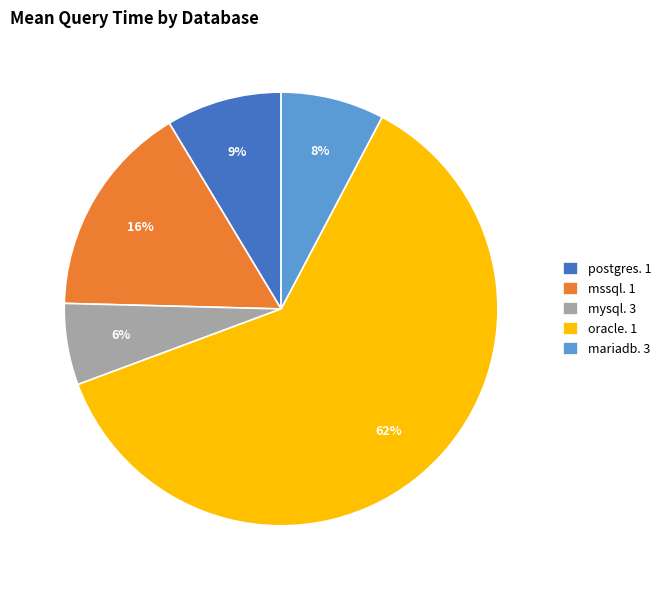

What percentage is the postgres. 1 slice, to the nearest percent?

9%